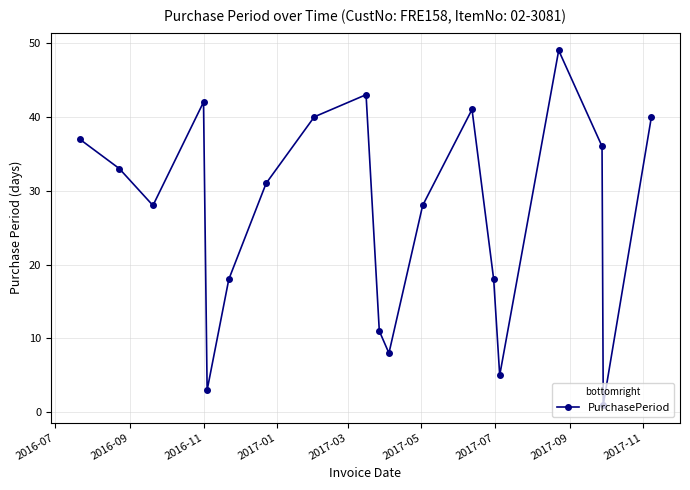

What is the value of the 3rd point from the left?

28